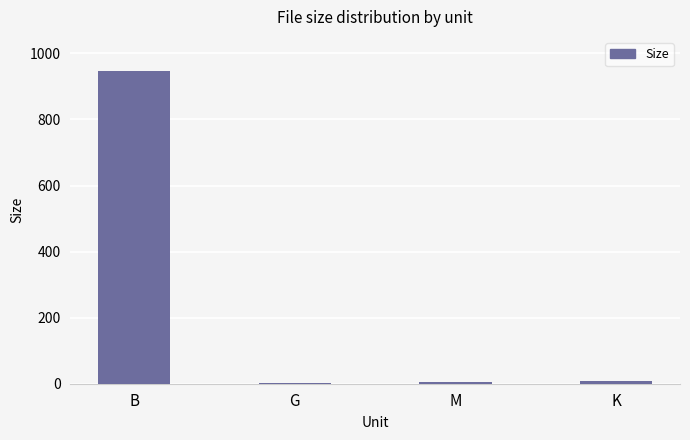

Are the bars grouped side by side (vs. stacked)?

No